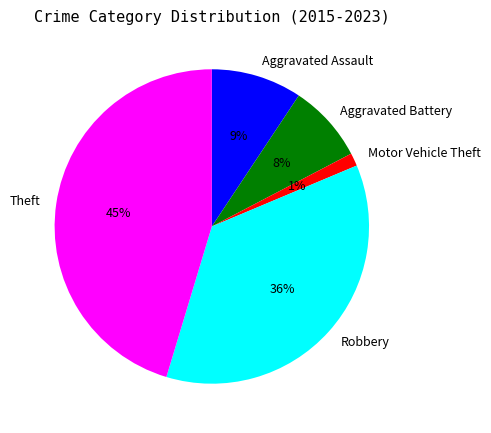

Is it true that Robbery is 46% of the pie?

False